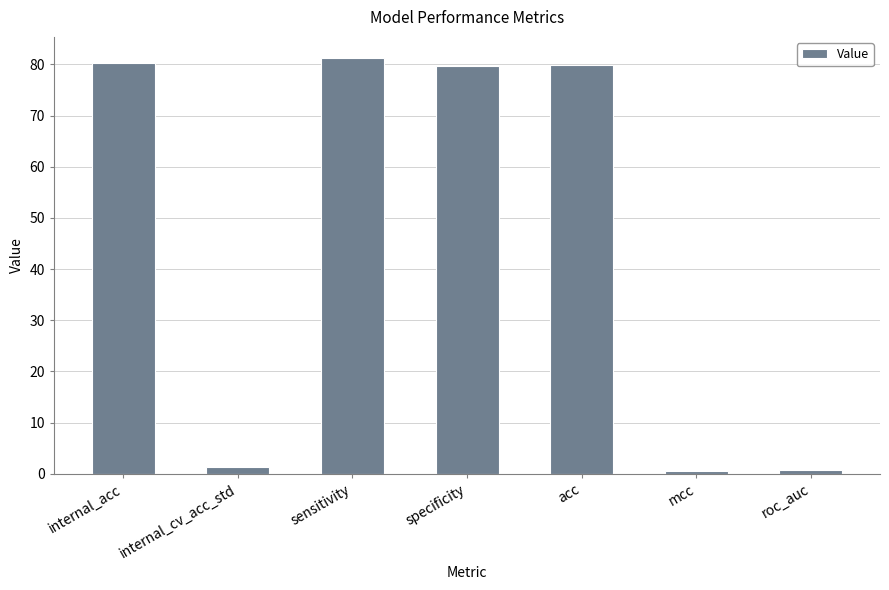

What is the smallest value displayed?

0.5